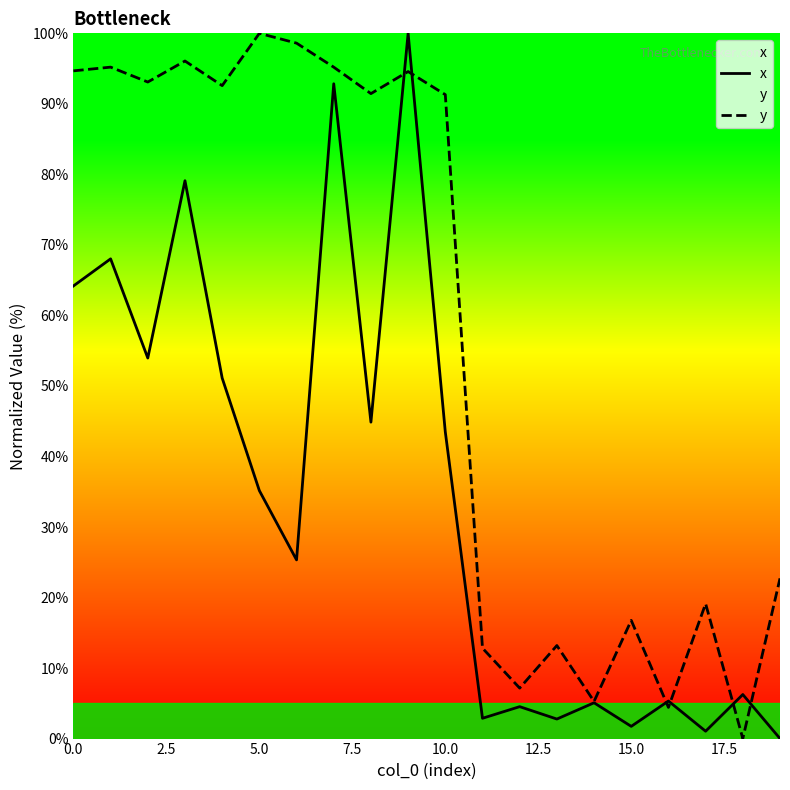

How many data points in x are less than 35?

10